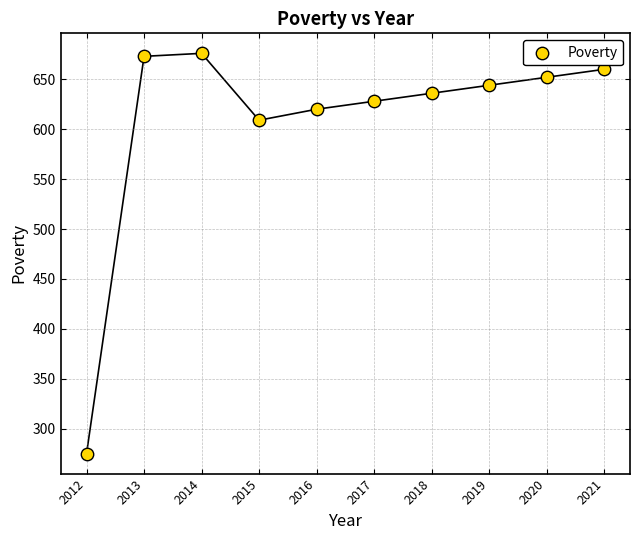

What Y value in the scatter plot is closest to 475?

609